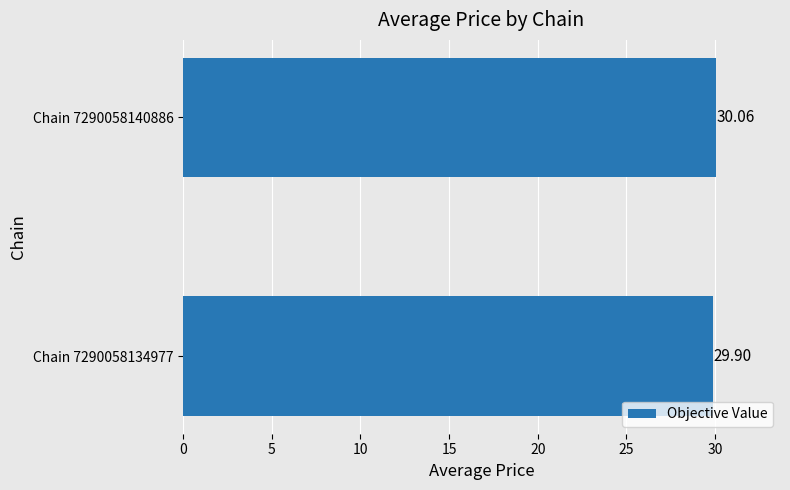

Rank the categories by value from highest to lowest.

Chain 7290058140886, Chain 7290058134977